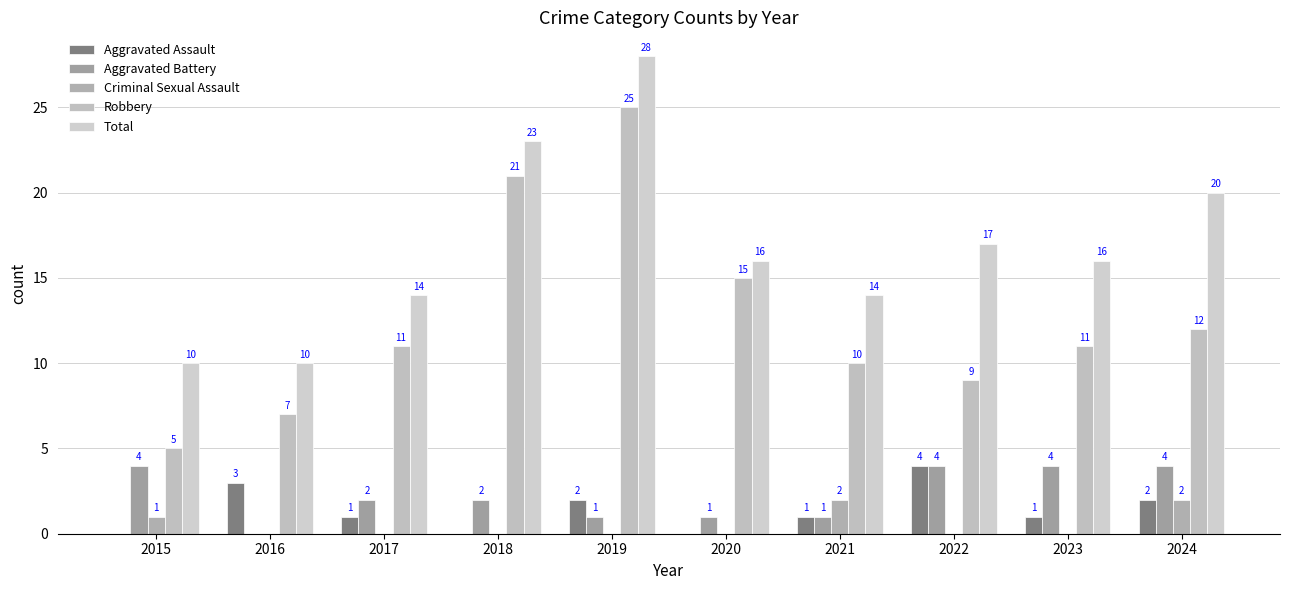

Which has a higher value, 2018 or 2017?

2017